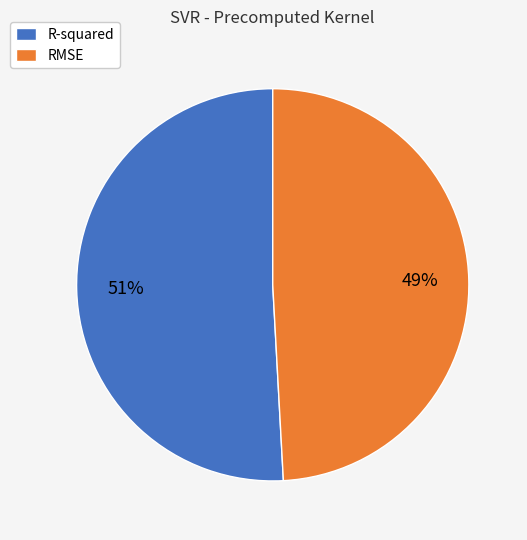

Is the sum of R-squared and RMSE greater than half?

Yes